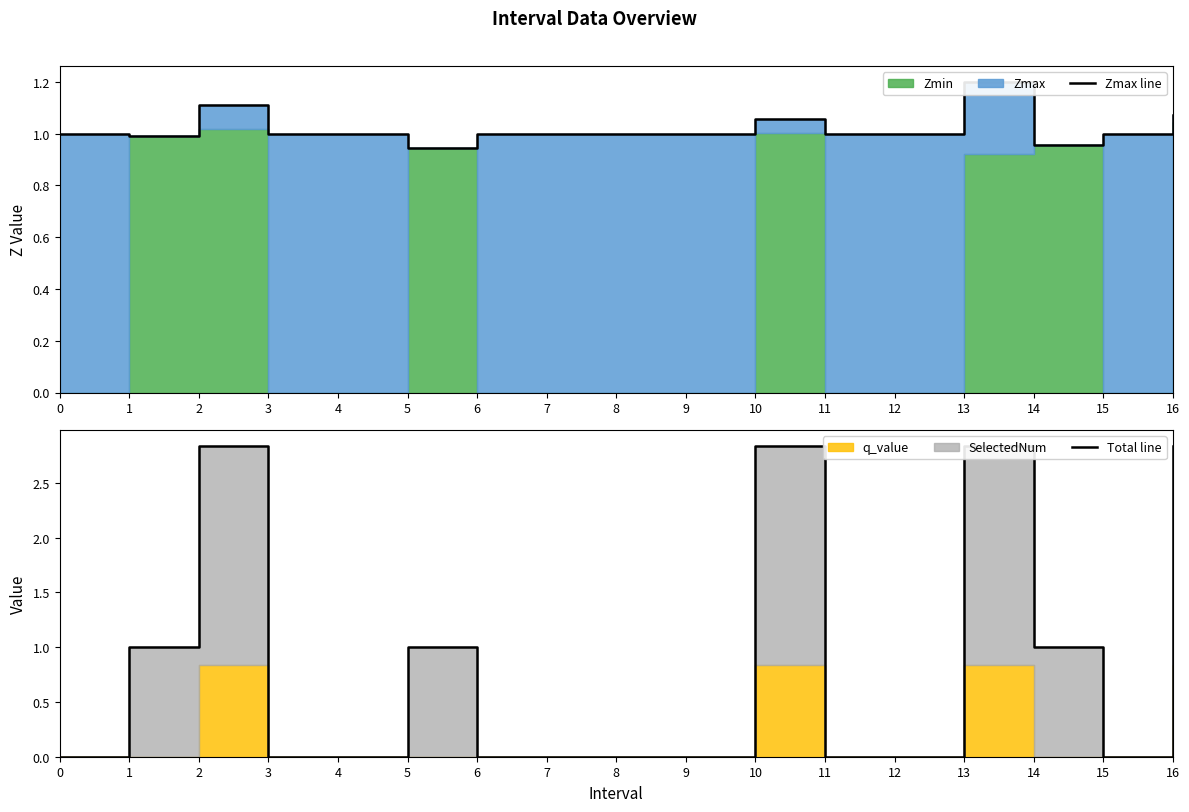

How many interior local valleys does the Zmax line series have?

3